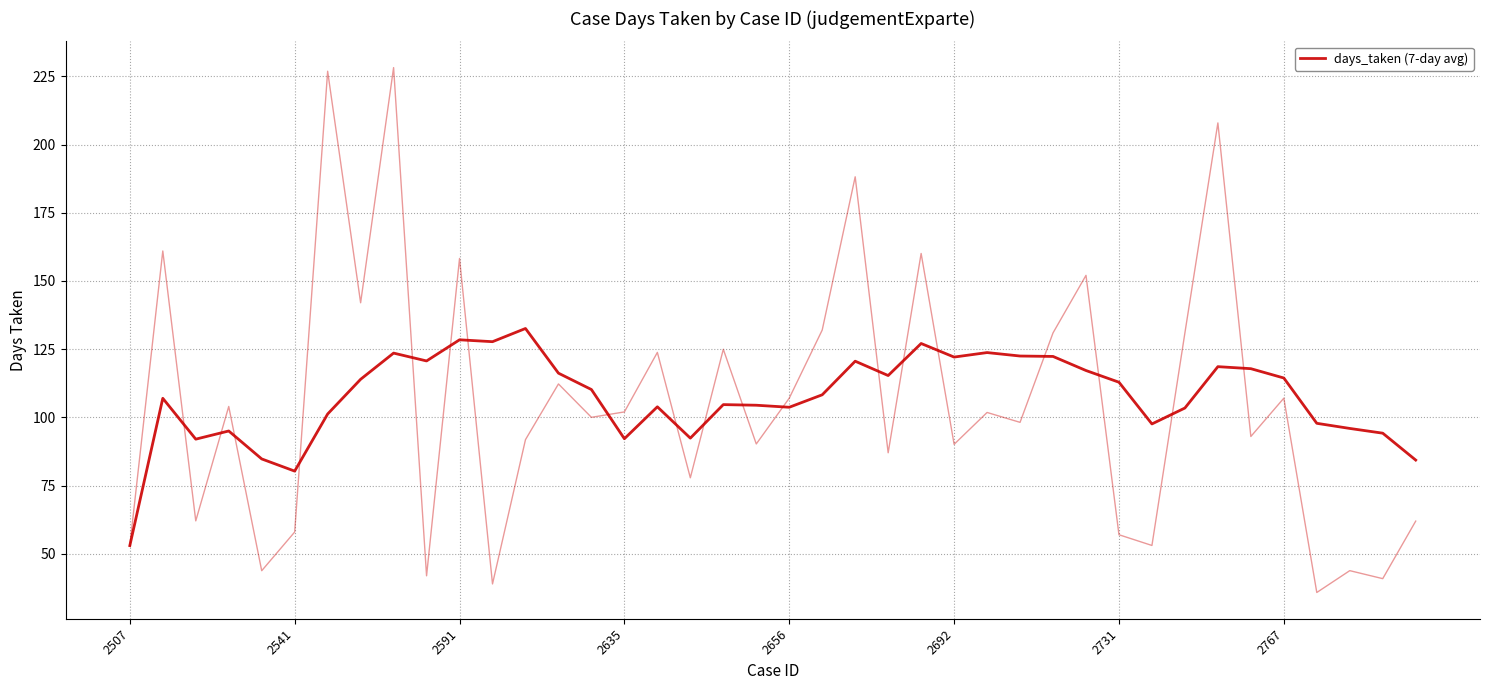

How many lines are shown in the chart?

1